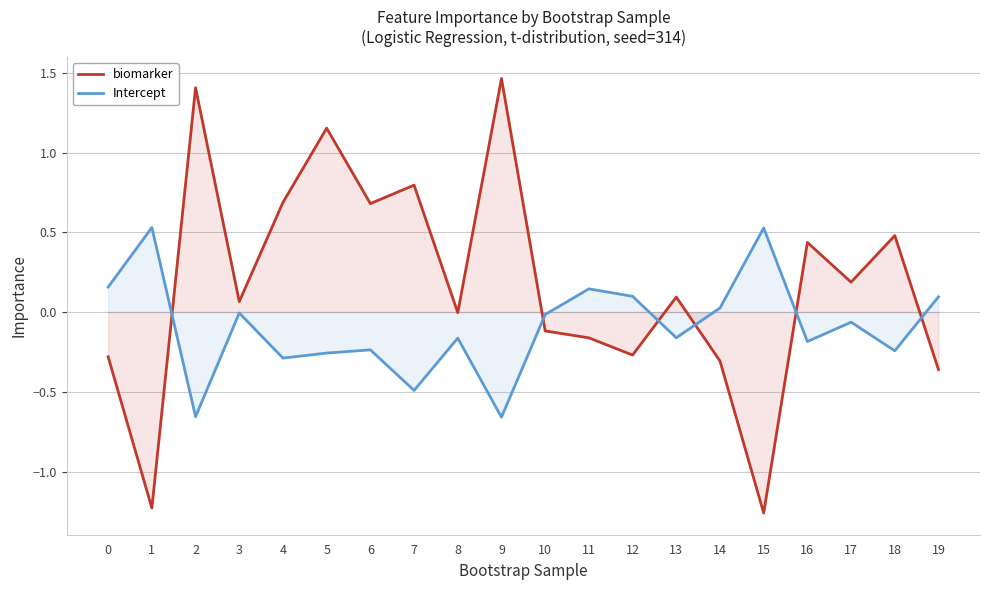

Reading left to right, extract all data points from this chart.

biomarker: 0=-0.3	1=-1.2	2=1.4	3=0.1	4=0.7	5=1.2	6=0.7	7=0.8	8=-0.0	9=1.5	10=-0.1	11=-0.2	12=-0.3	13=0.1	14=-0.3	15=-1.3	16=0.4	17=0.2	18=0.5	19=-0.4
Intercept: 0=0.2	1=0.5	2=-0.7	3=-0.0	4=-0.3	5=-0.3	6=-0.2	7=-0.5	8=-0.2	9=-0.7	10=-0.0	11=0.1	12=0.1	13=-0.2	14=0.0	15=0.5	16=-0.2	17=-0.1	18=-0.2	19=0.1